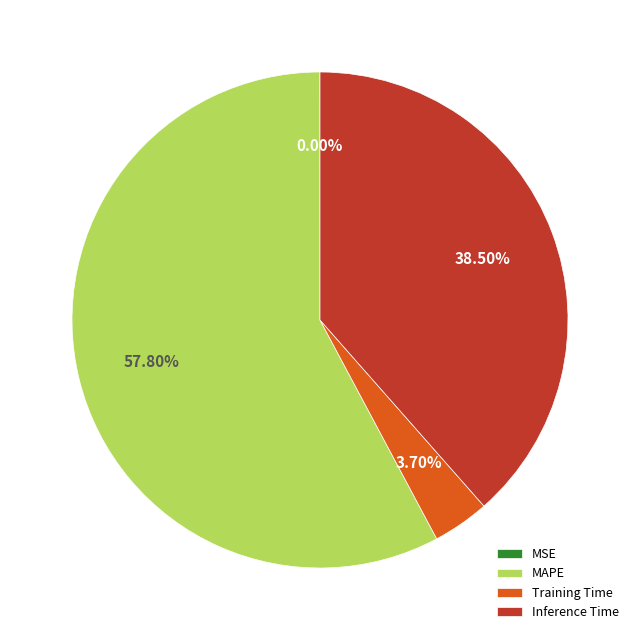

Is the sum of MAPE and Training Time greater than half?

Yes